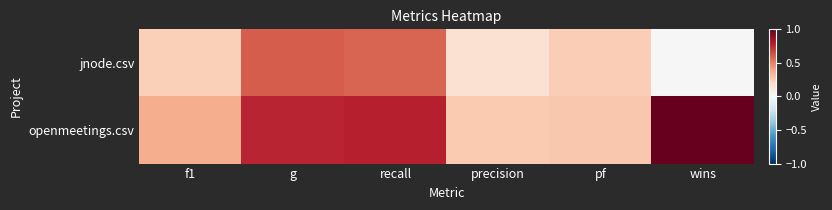

What is the total value across all series at wins?

1.0